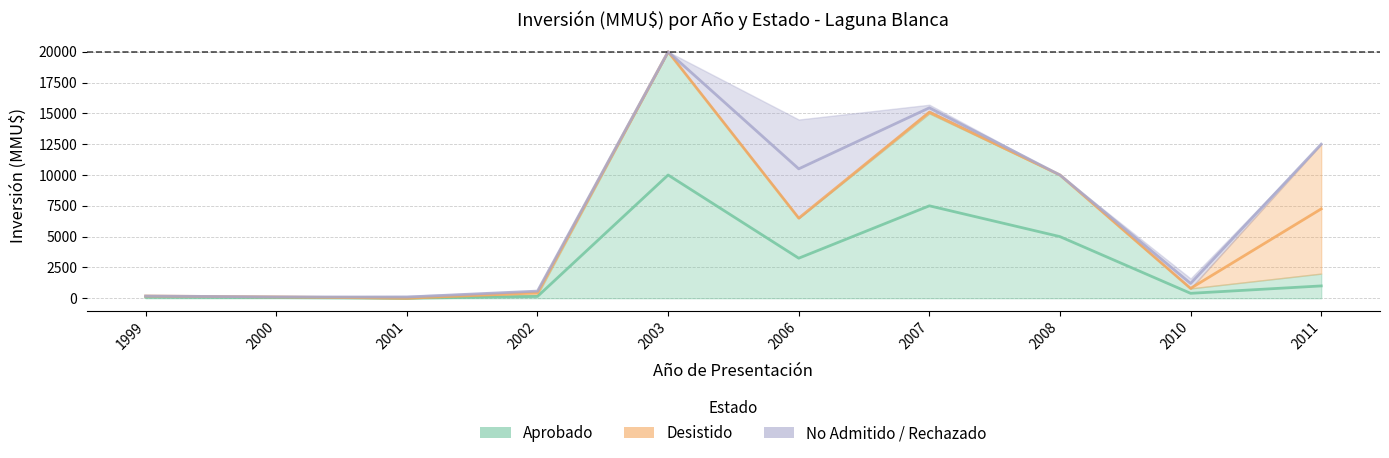

Which series ends up on top after the final intersection of Aprobado and Desistido?

Desistido